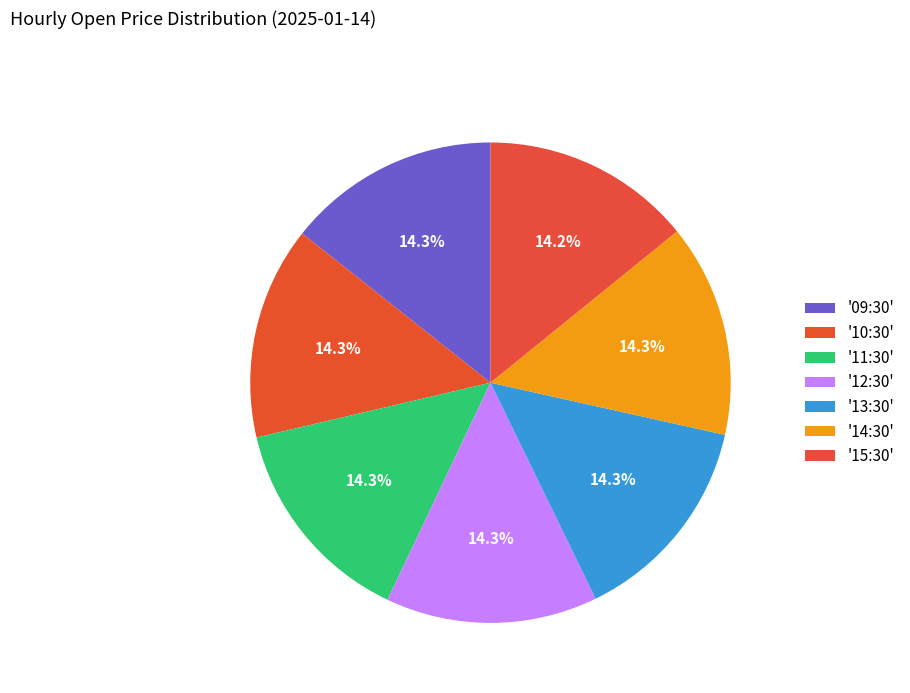

Which category has the smallest portion of the pie?

15:30